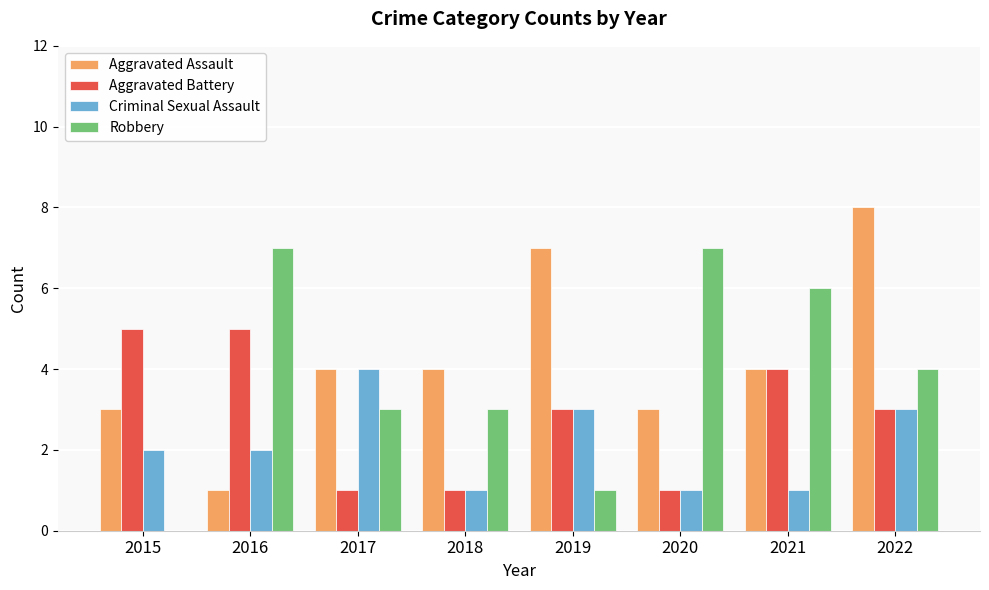

What is the sum of all Robbery values?

31